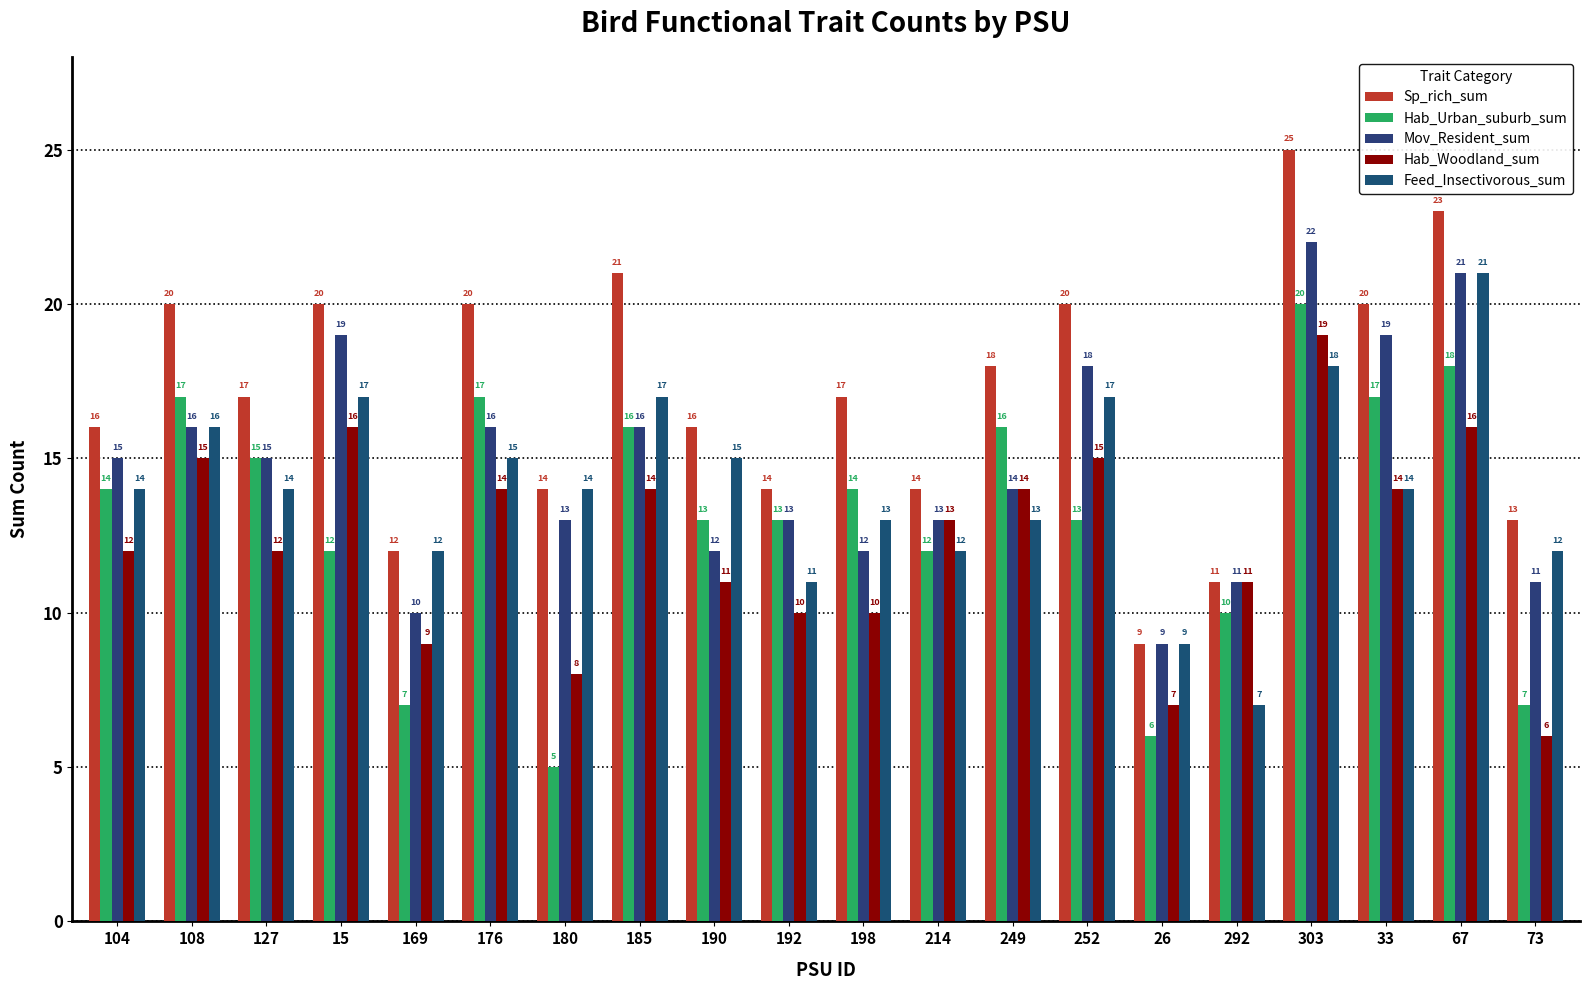

What is the sum of all Hab_Urban_suburb_sum values?

262